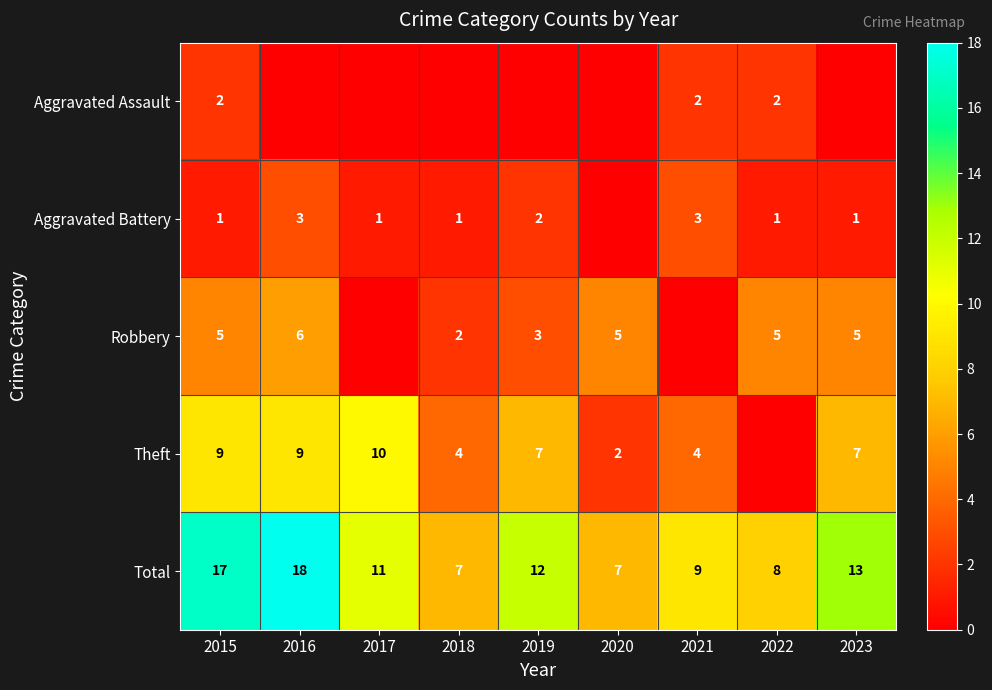

True or false: Total has a value of 5 at 2017.

False